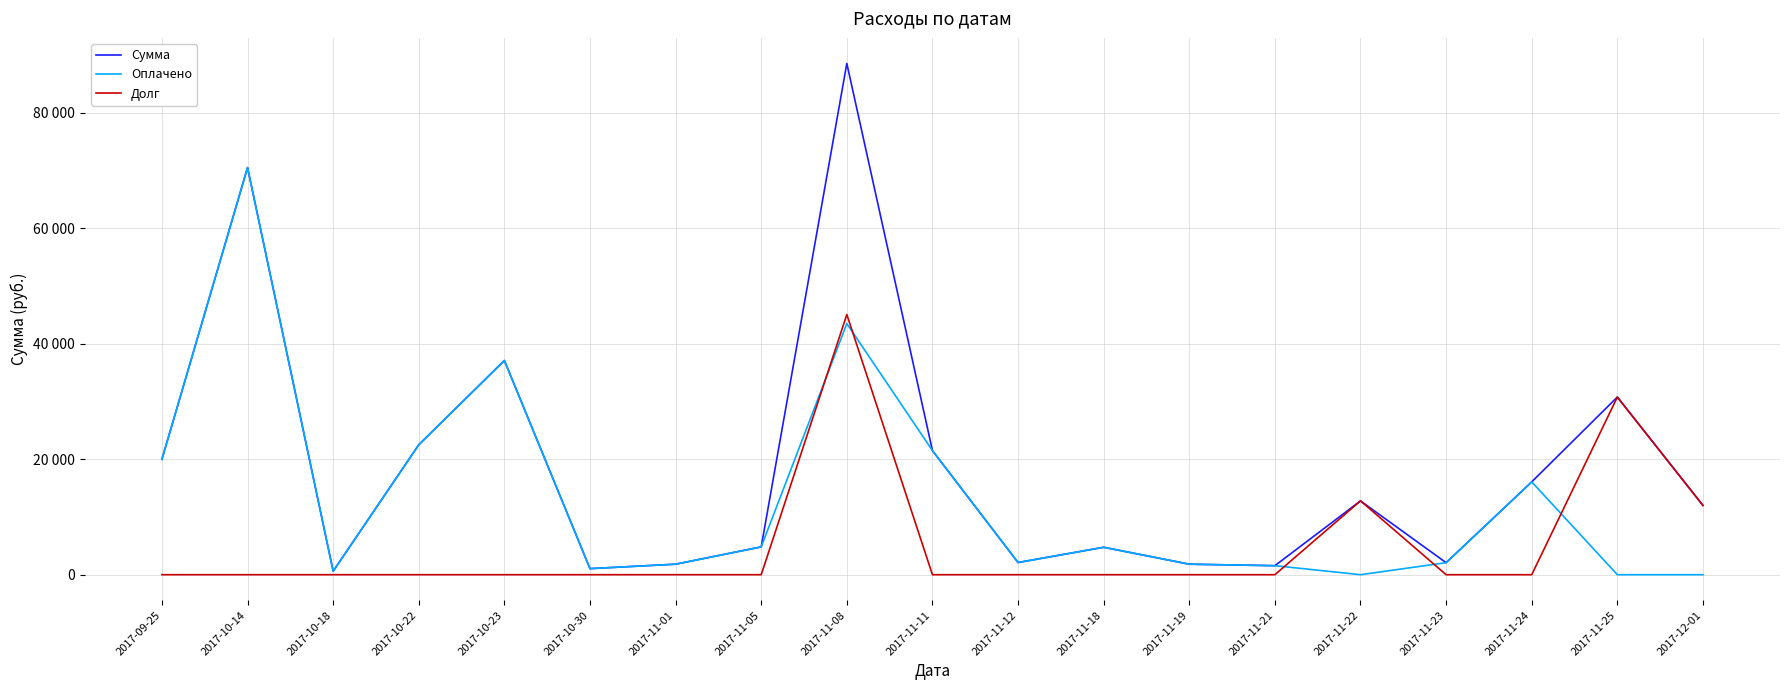

At which label does Оплачено reach its peak?

2017-10-14